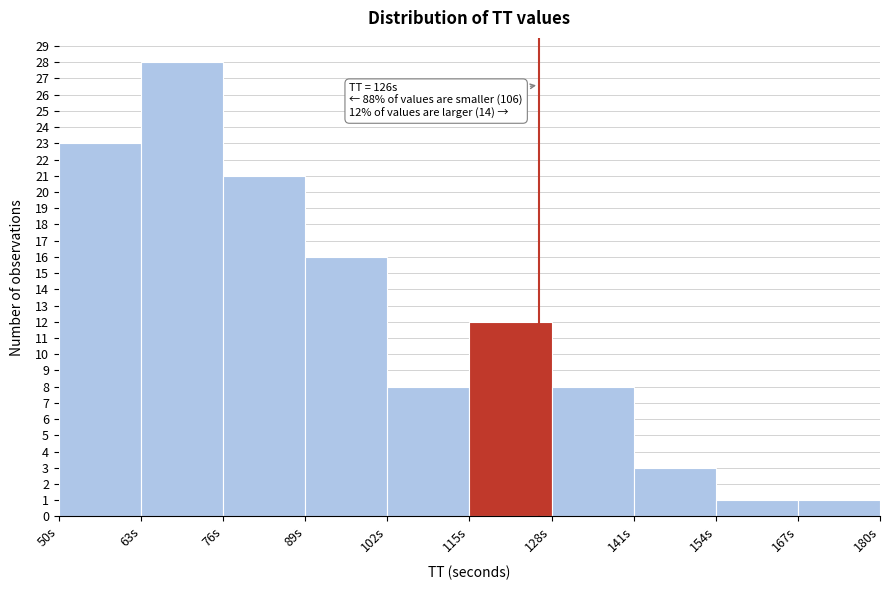

Over which range of the x-axis is the bar tallest?

63 to 76